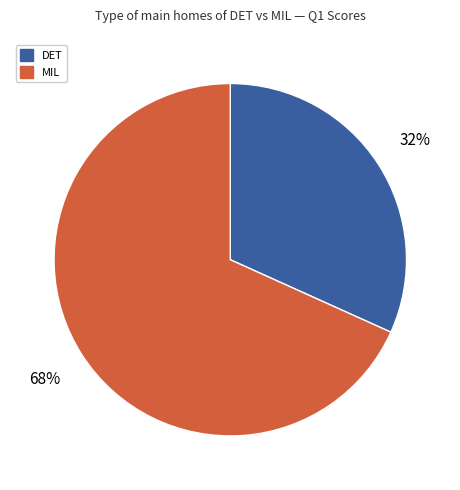

Is there a majority slice in this chart?

Yes